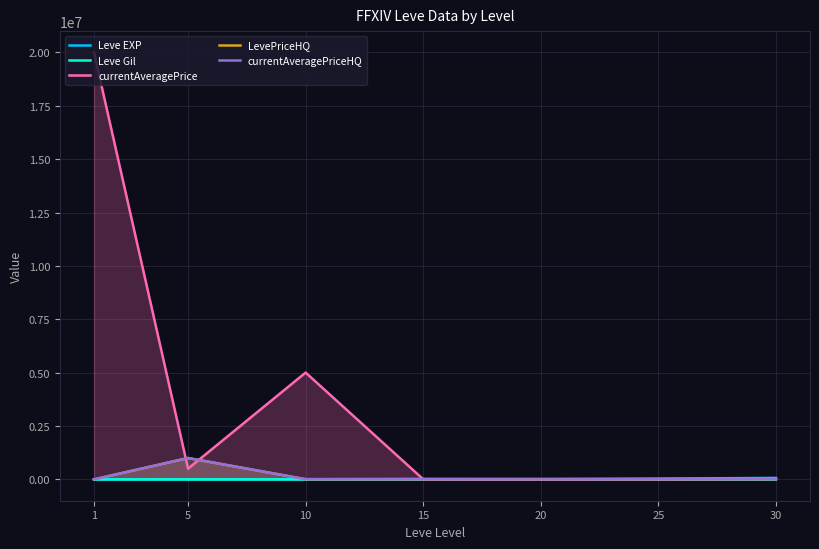

What is the difference between the currentAveragePrice values at 15 and 20?

5300